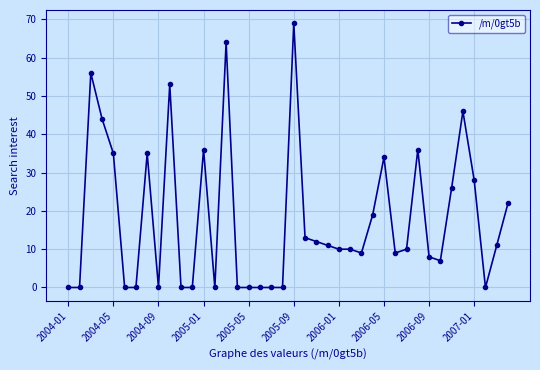

What is the sum of all values?

713